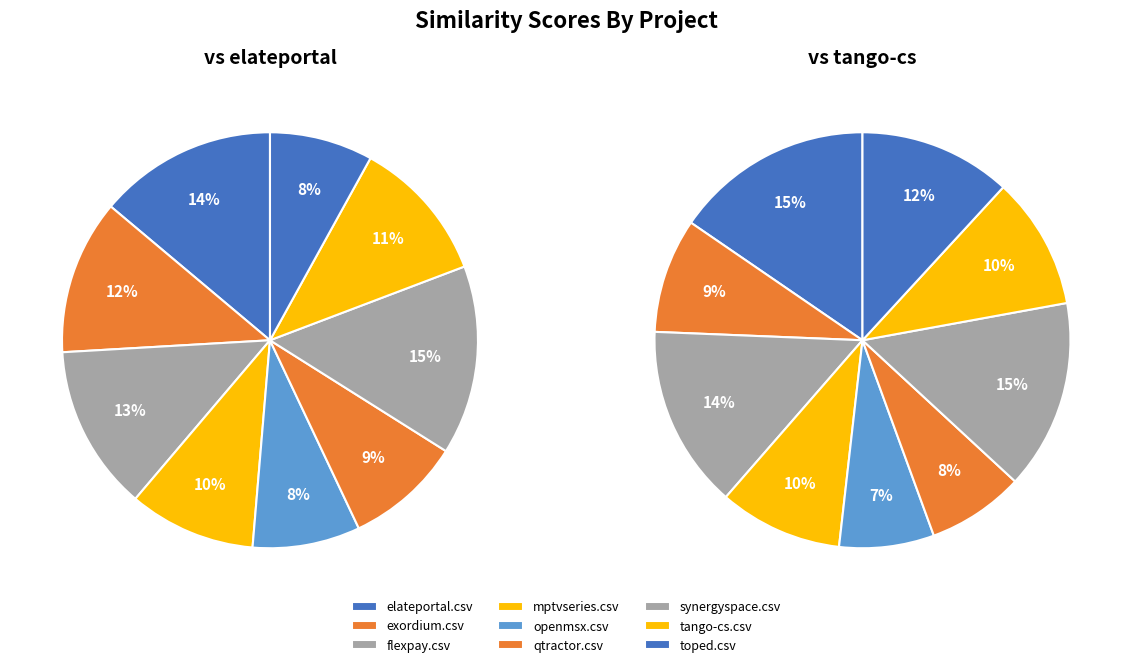

Which slice is the largest?

elateportal.csv